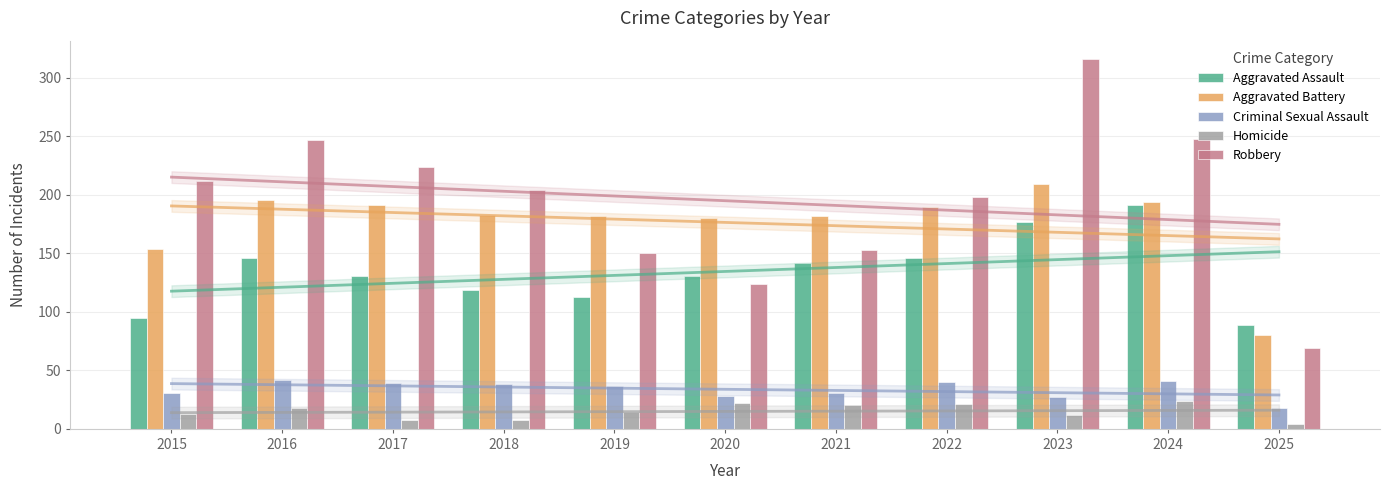

What is the minimum value shown in the chart?

4